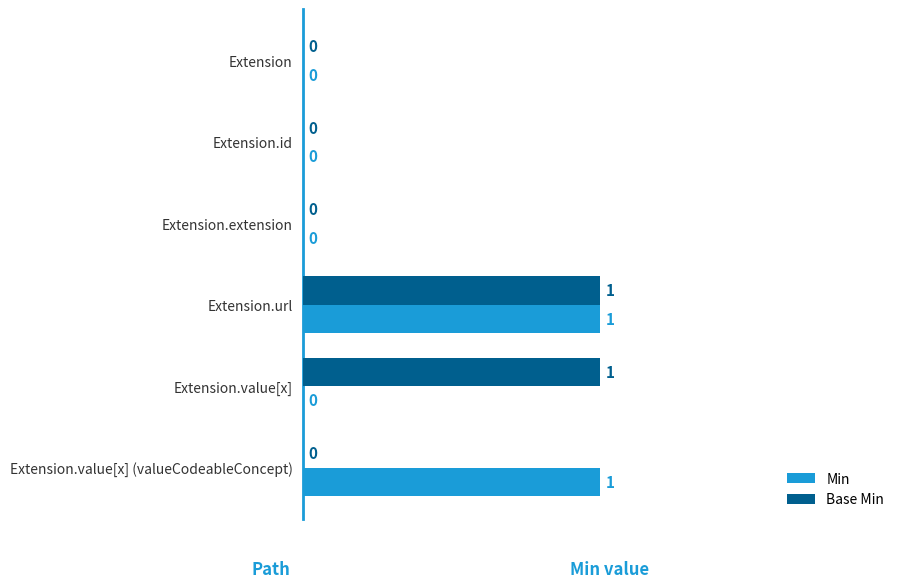

Between Extension.extension and Extension.value[x], which series saw the biggest shift?

Base Min